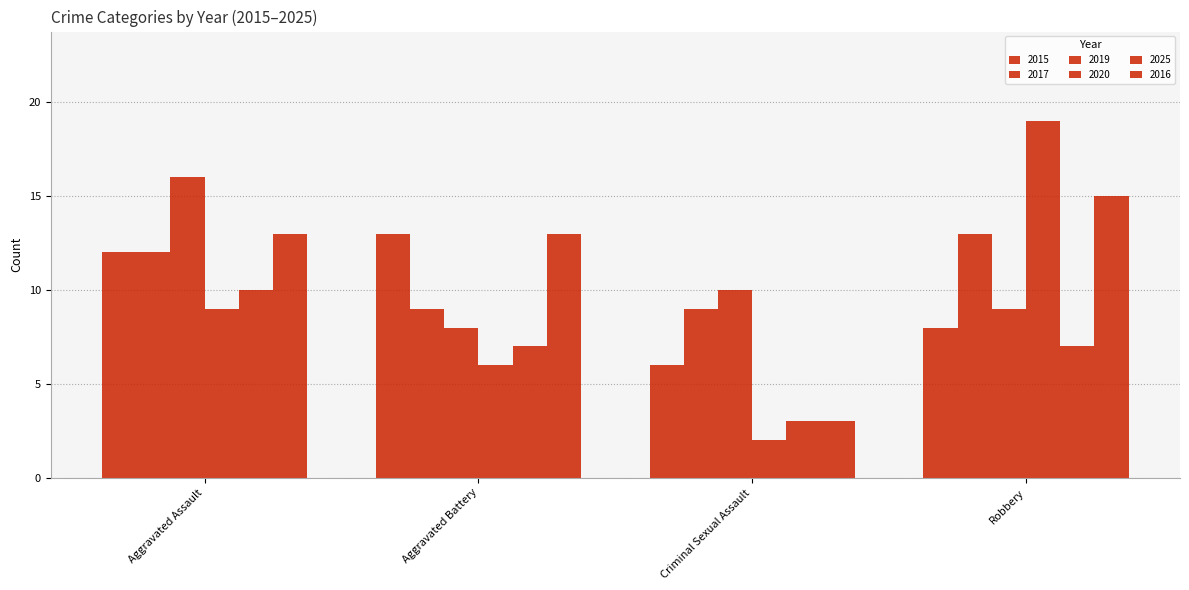

How many values in the 2015 series are below 12?

2